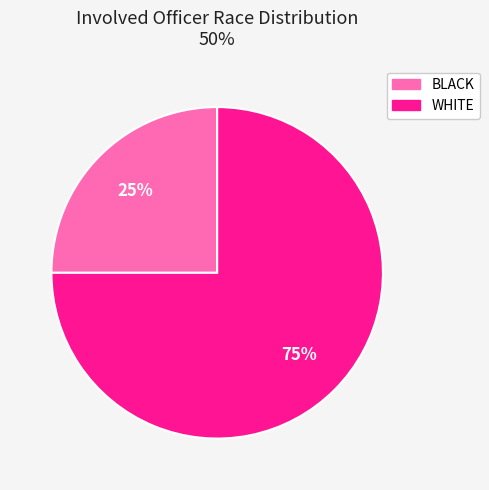

Is there any slice that represents more than half of the pie?

Yes